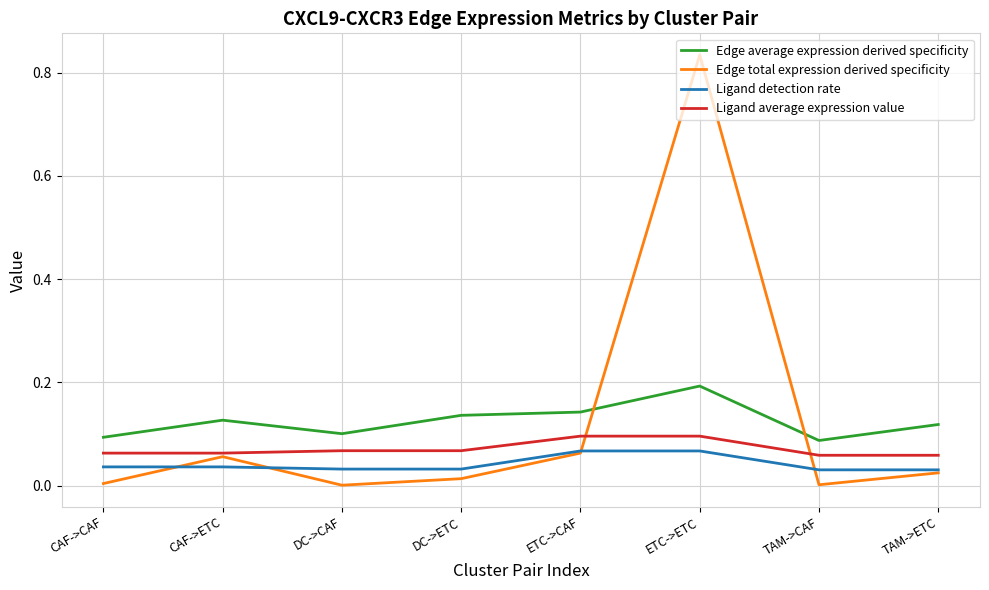

What position from the left is CAF->ETC?

2